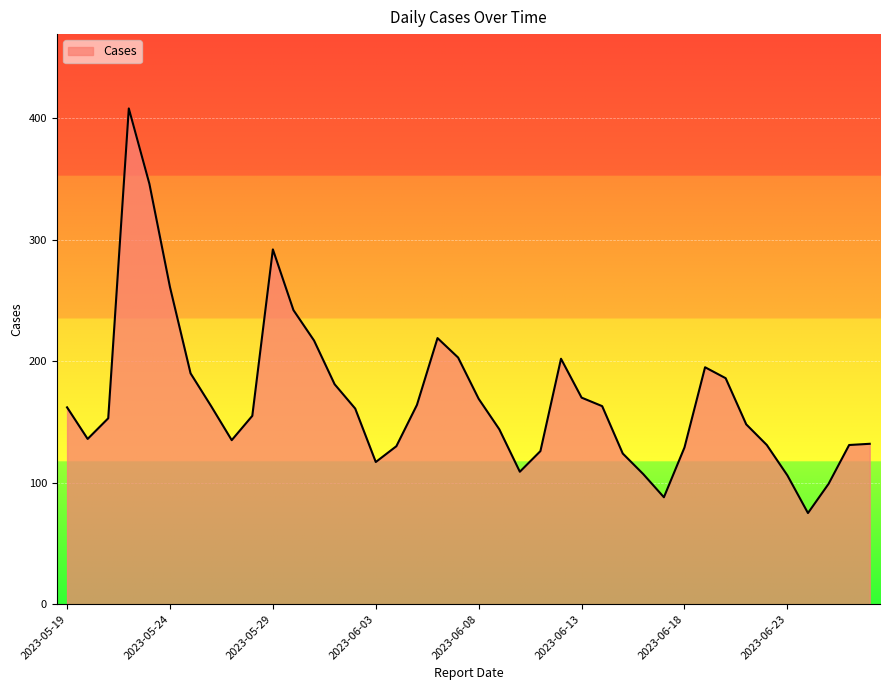

What is the difference between the maximum and minimum values?

333